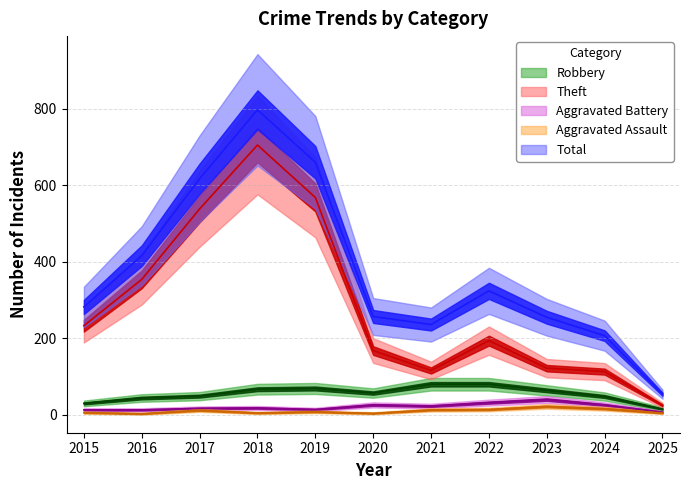

Reading left to right, extract all data points from this chart.

Robbery: 30	44	49	67	69	57	80	80	64	48	15
Theft: 233	354	538	705	568	168	116	194	122	113	25
Aggravated Battery: 13	13	17	18	14	26	23	32	40	26	7
Aggravated Assault: 6	3	12	5	8	4	13	14	22	16	5
Total: 282	416	617	797	660	257	236	324	255	207	54